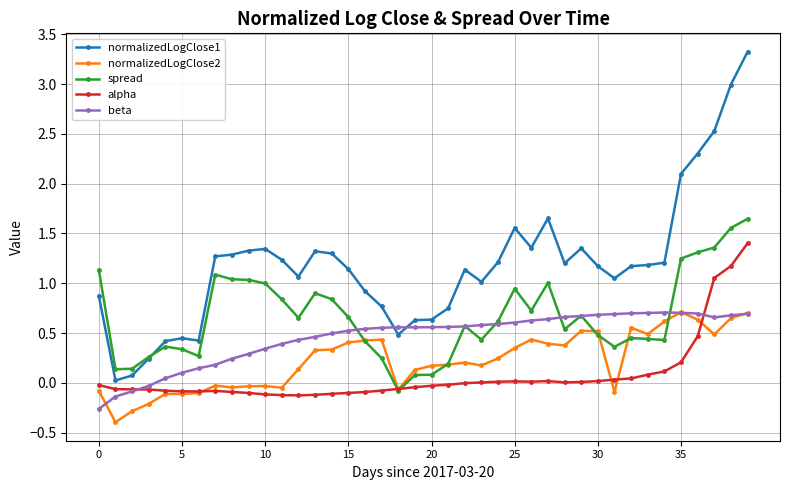

What are all the series names shown in the legend?

normalizedLogClose1, normalizedLogClose2, spread, alpha, beta